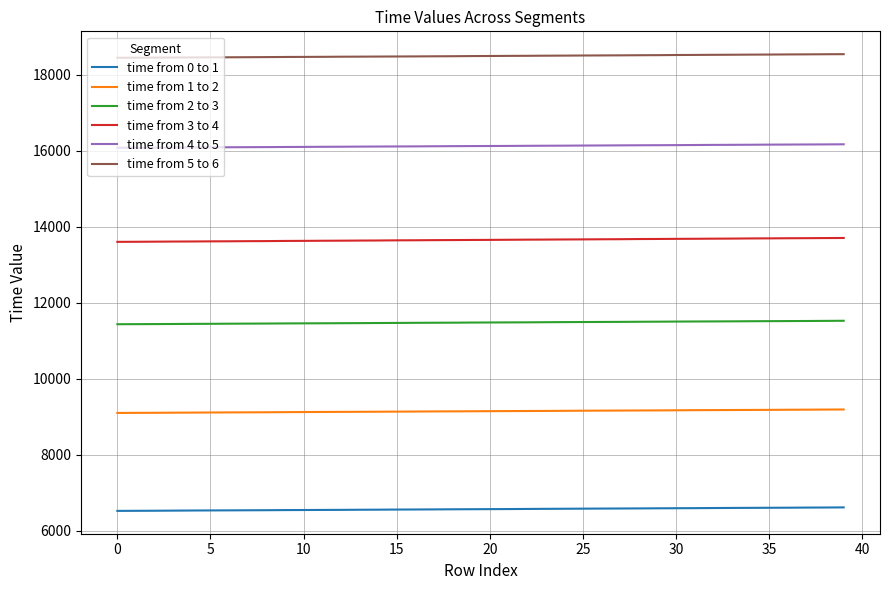

Which series has the largest total across all categories?

time from 5 to 6